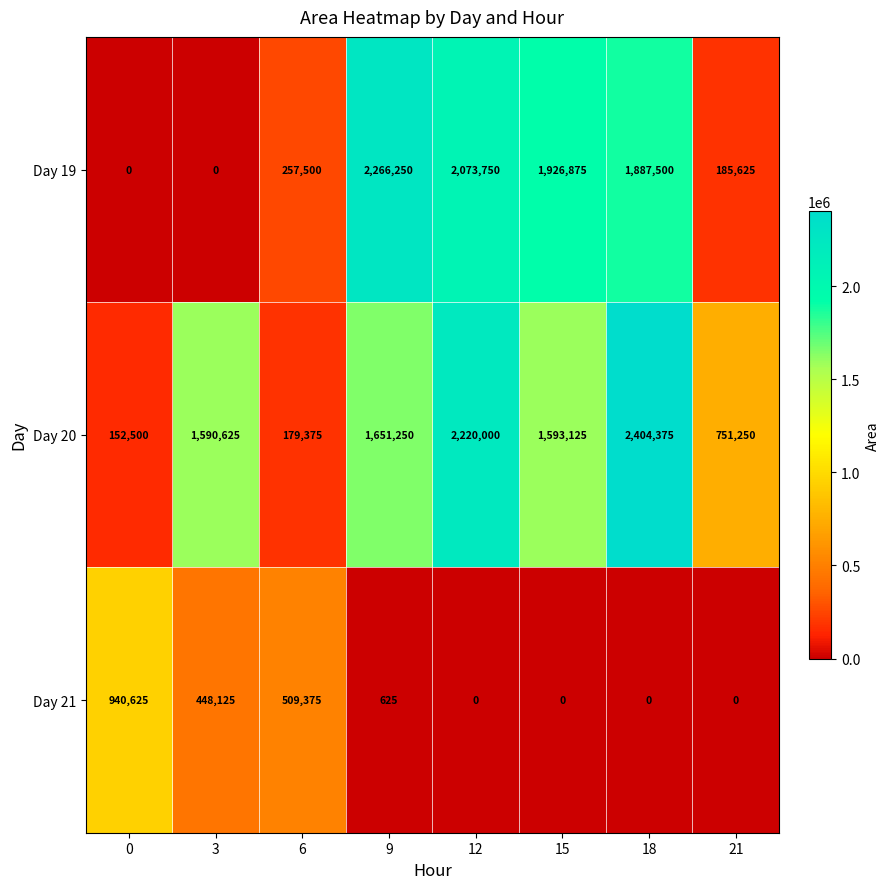

The Day 21 series shows -347210 at 15. True or false?

False